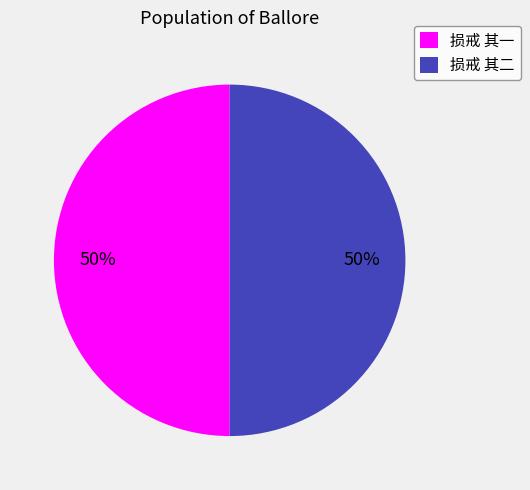

What is the ratio of the value at 损戒 其二 to the value at 损戒 其一?

1.0